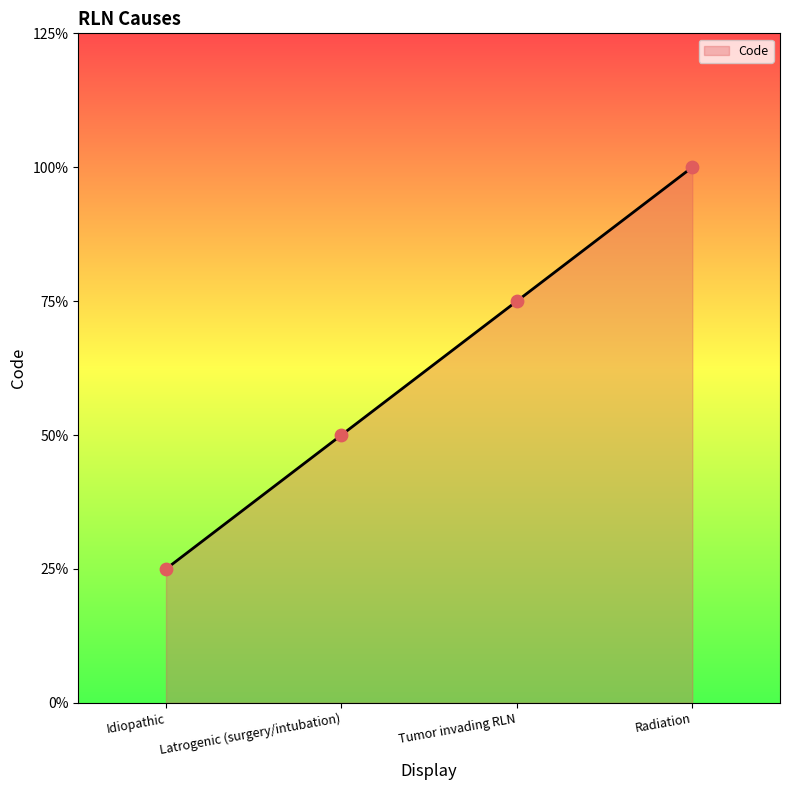

Is this an area chart (filled region under the line)?

Yes